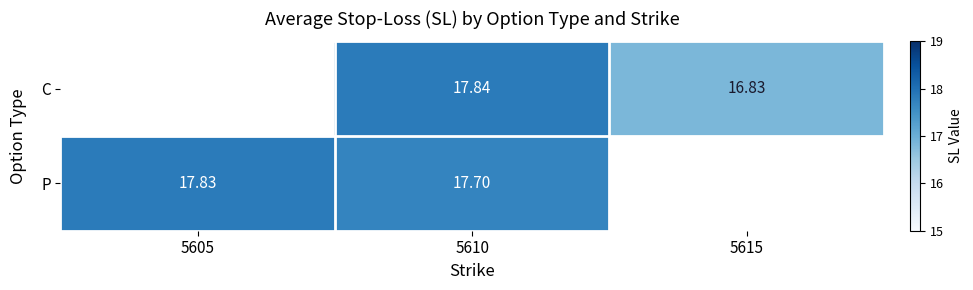

Is the value of P at 5610 greater than the value of C at 5610?

No